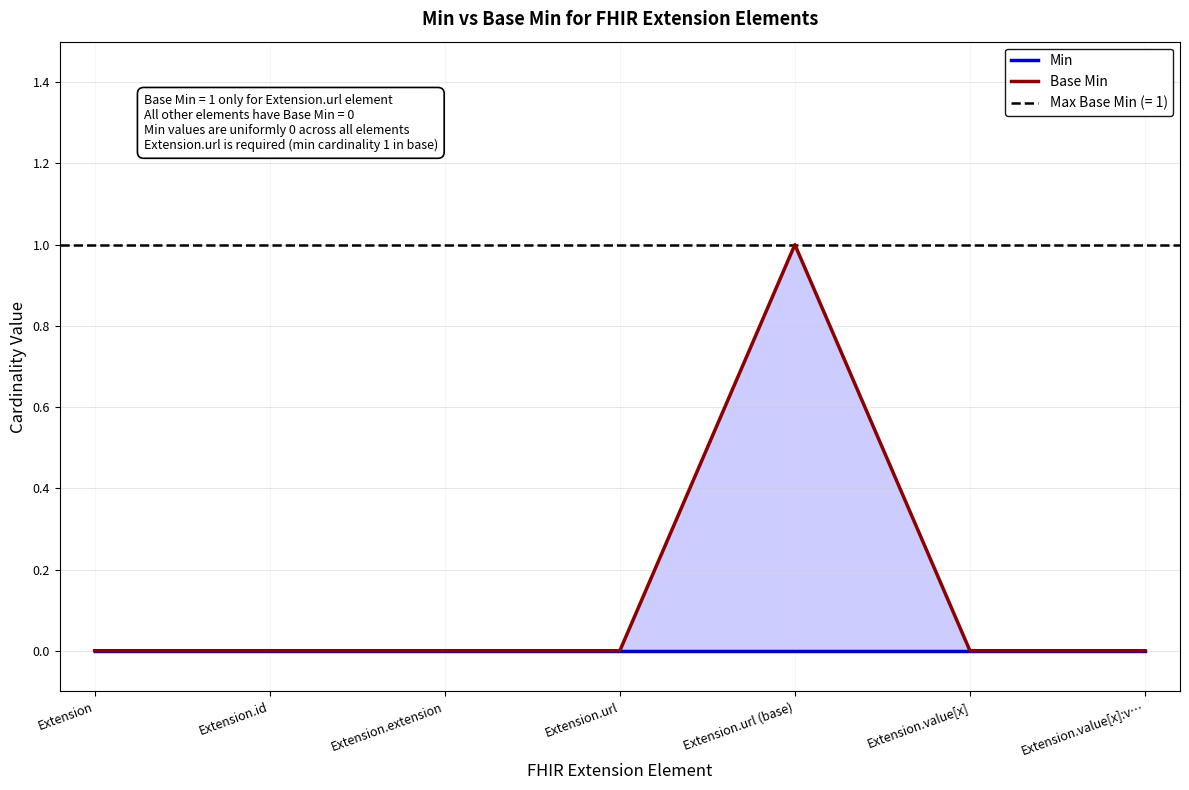

What position from the left is Extension.extension?

3